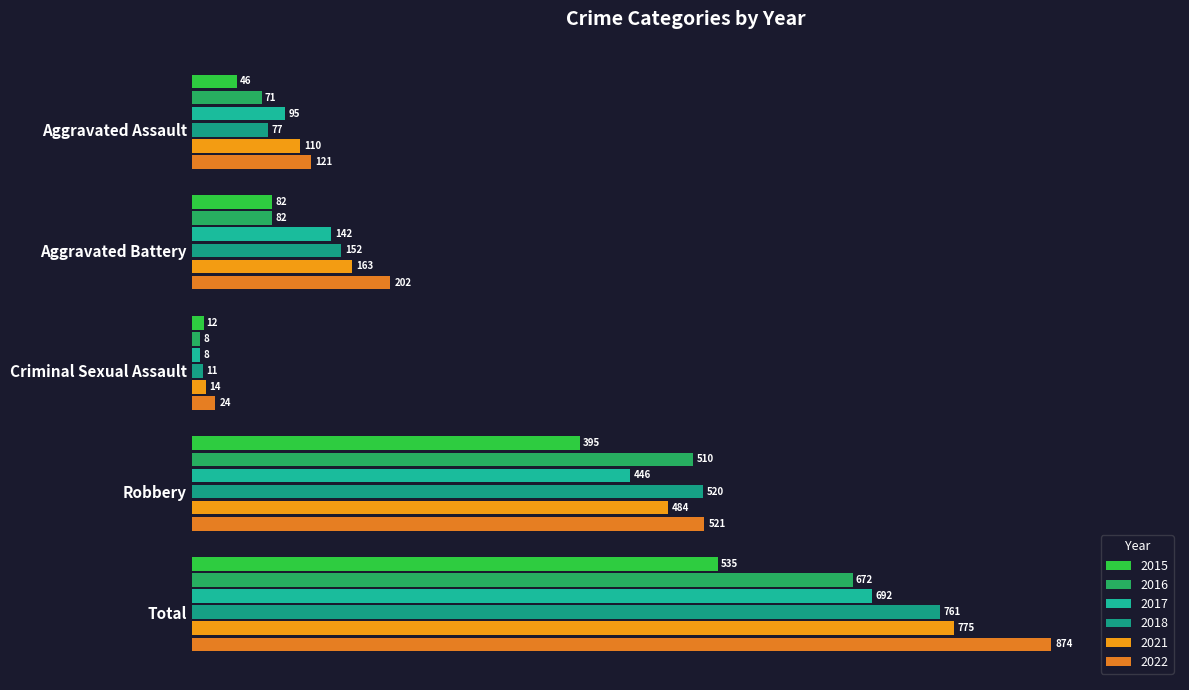

Reading right to left, extract all data points from this chart.

2015: 535	395	12	82	46
2016: 672	510	8	82	71
2017: 692	446	8	142	95
2018: 761	520	11	152	77
2021: 775	484	14	163	110
2022: 874	521	24	202	121